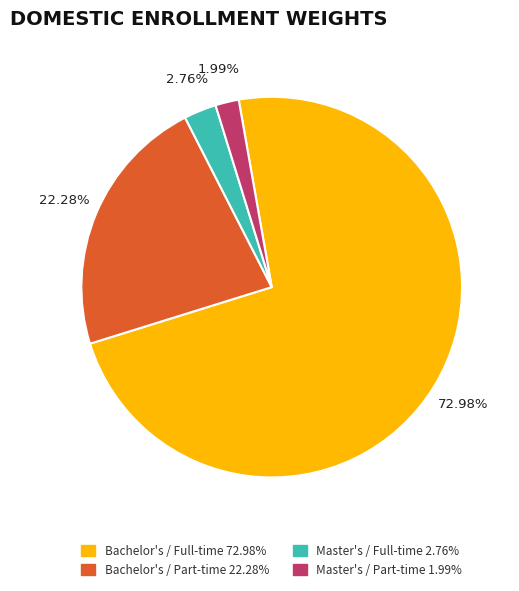

Is it true that Bachelor's / Full-time is 86% of the pie?

False